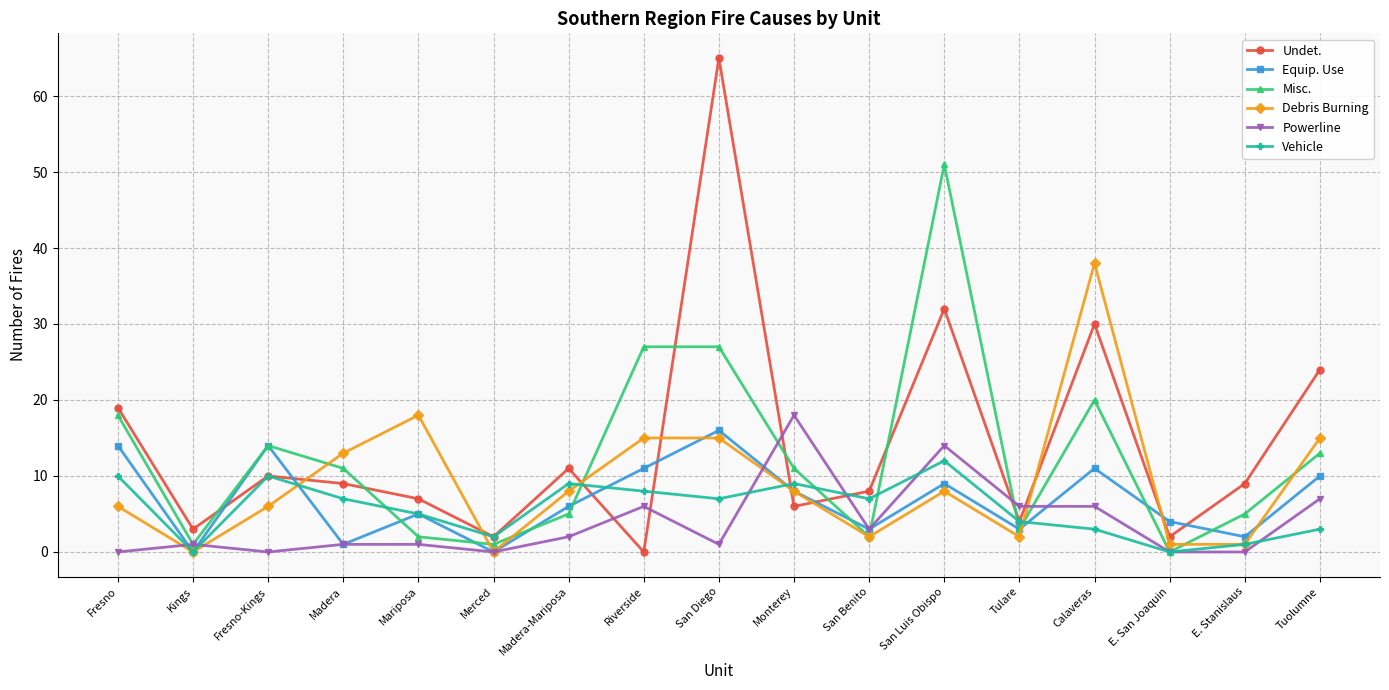

List the series in order of their peak value, highest first.

Undet., Misc., Debris Burning, Powerline, Equip. Use, Vehicle